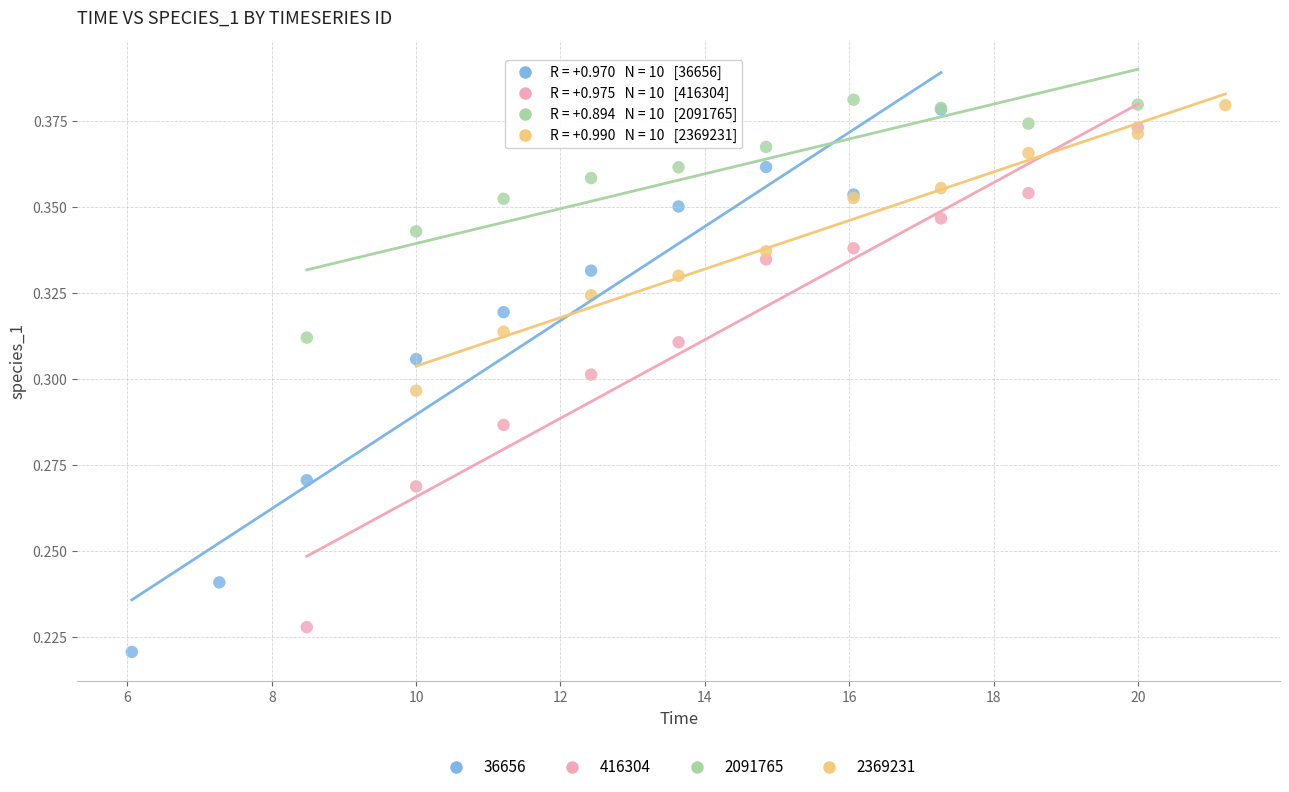

Which series contains the highest Y value?

2091765